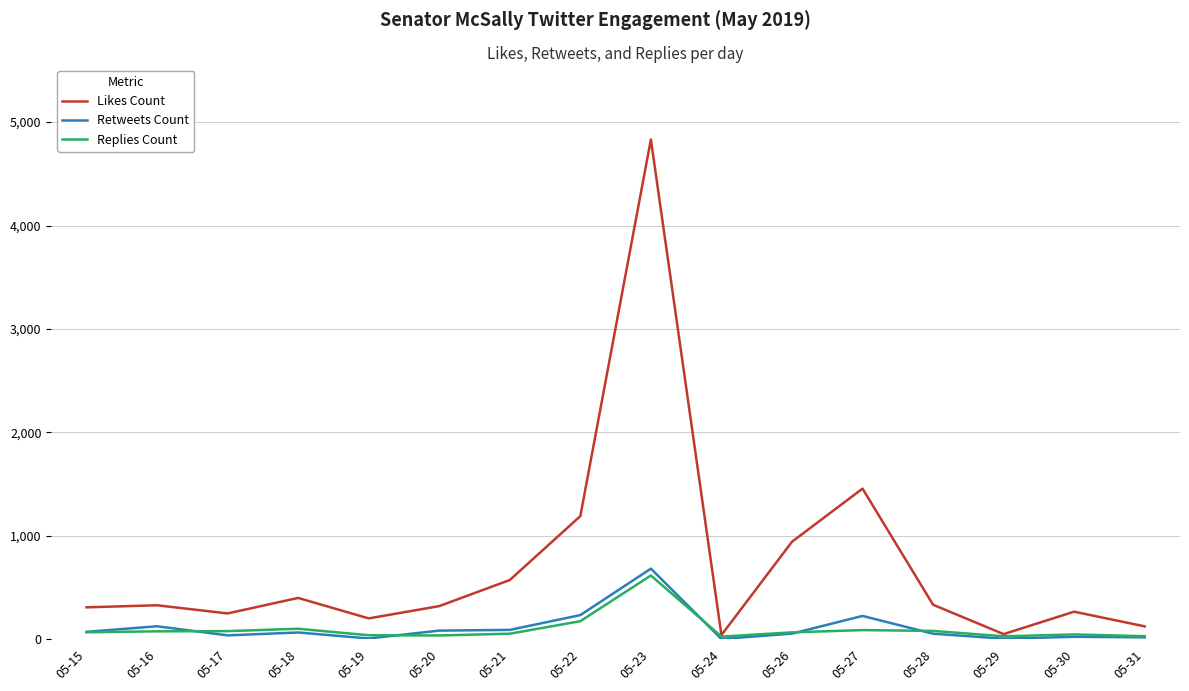

Is the value of Retweets Count at 05-16 greater than the value of Likes Count at 05-27?

No